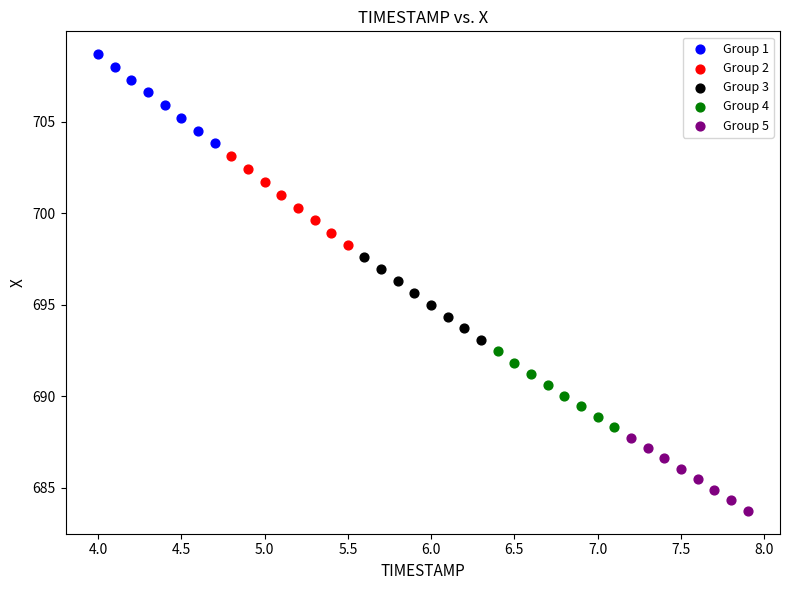

What are all the series names shown in the legend?

Group 1, Group 2, Group 3, Group 4, Group 5